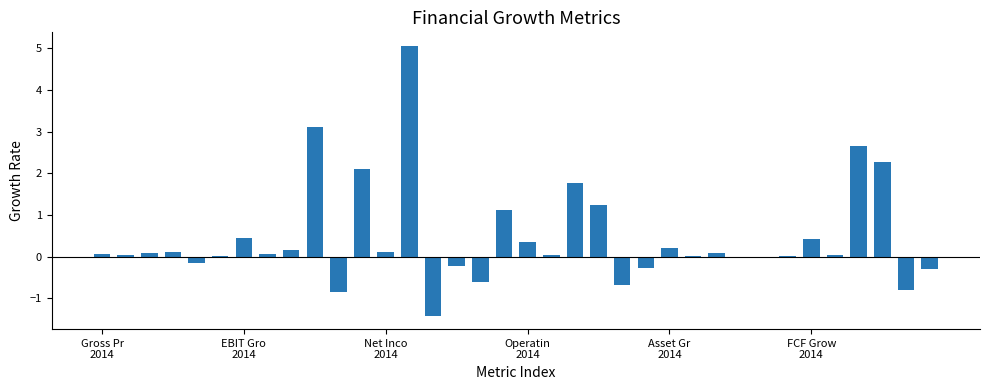

What is the sum of all values?

16.4